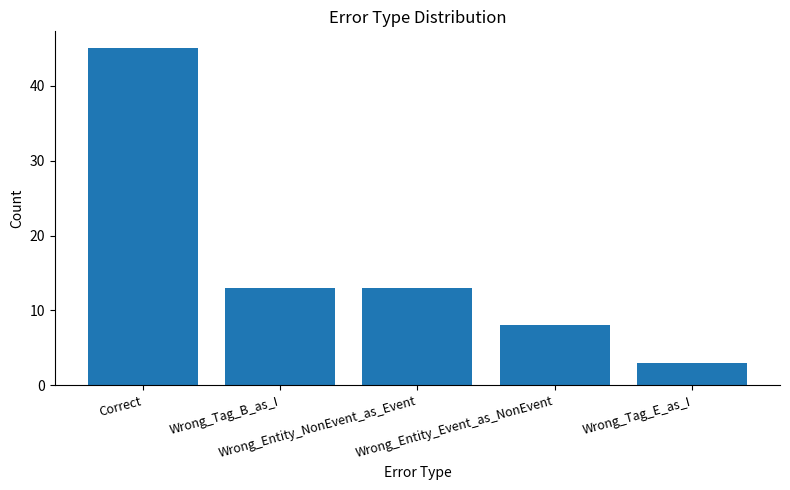

Count the number of categories in the chart.

5